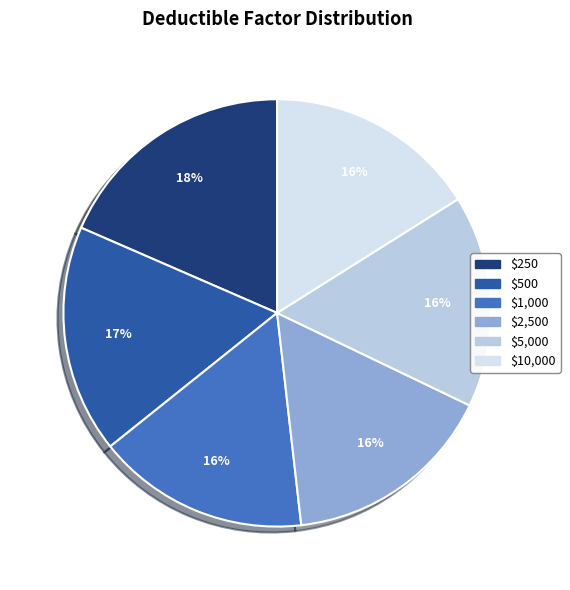

To the nearest percent, what is the difference between the largest and smallest slice percentages?

2%